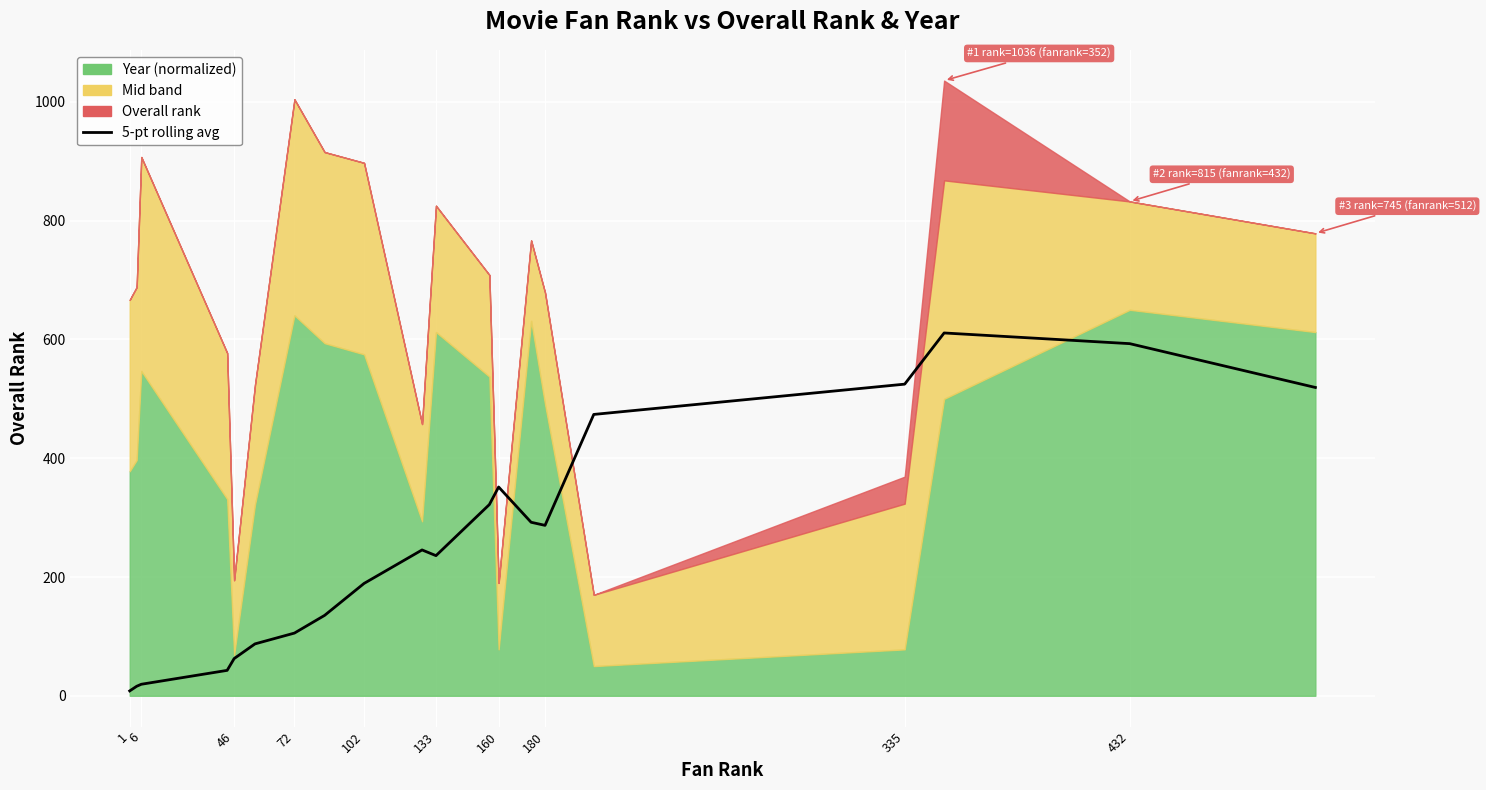

Reading left to right, extract all data points from this chart.

8.2	16.0	19.4	42.8	62.6	87.4	105.6	135.4	189.2	245.6	236.0	322.0	351.6	292.2	287.0	473.8	524.8	611.0	593.0	519.2